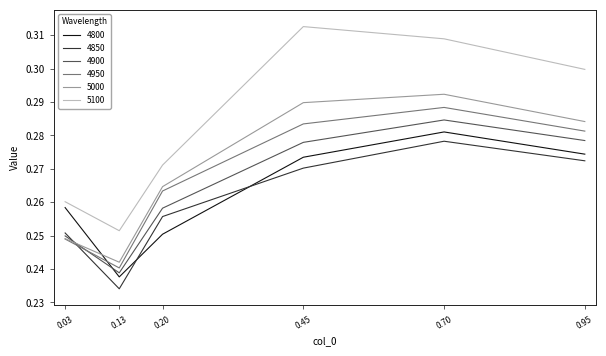

Where is 4950 nearest to the value 0?

0.13